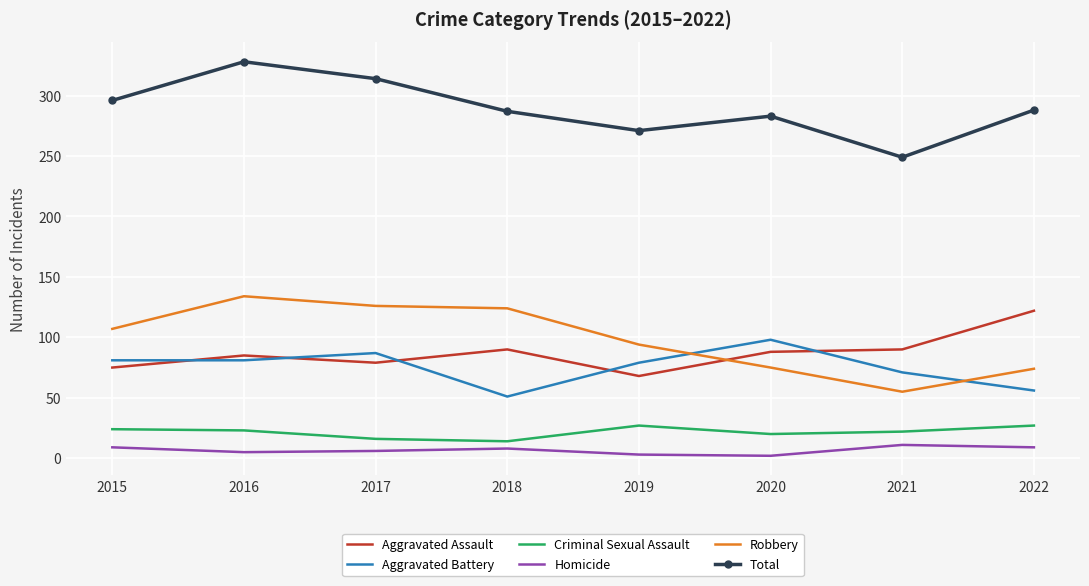

The value of Robbery at 2021 is 55. True or false?

True